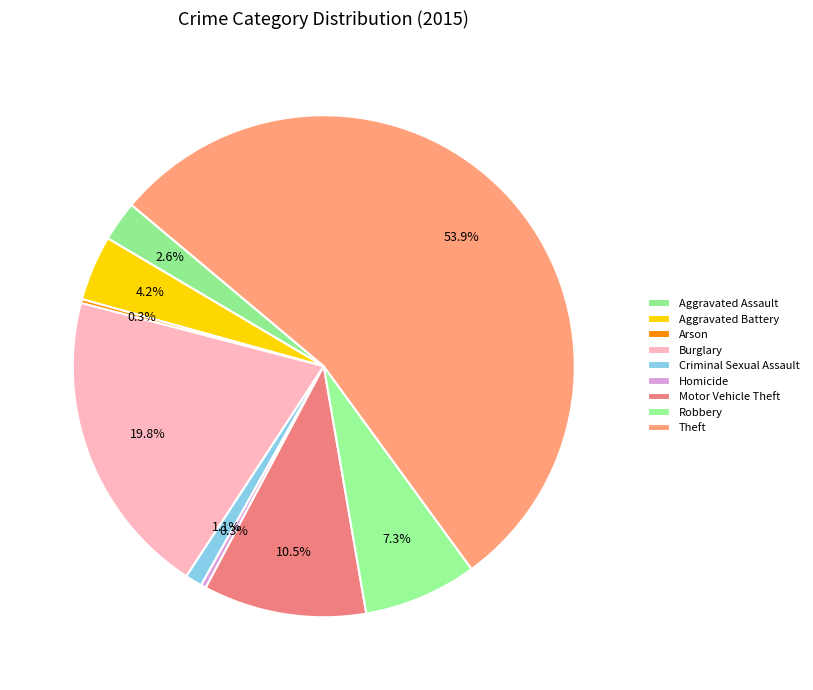

Count the number of slices in the pie.

9